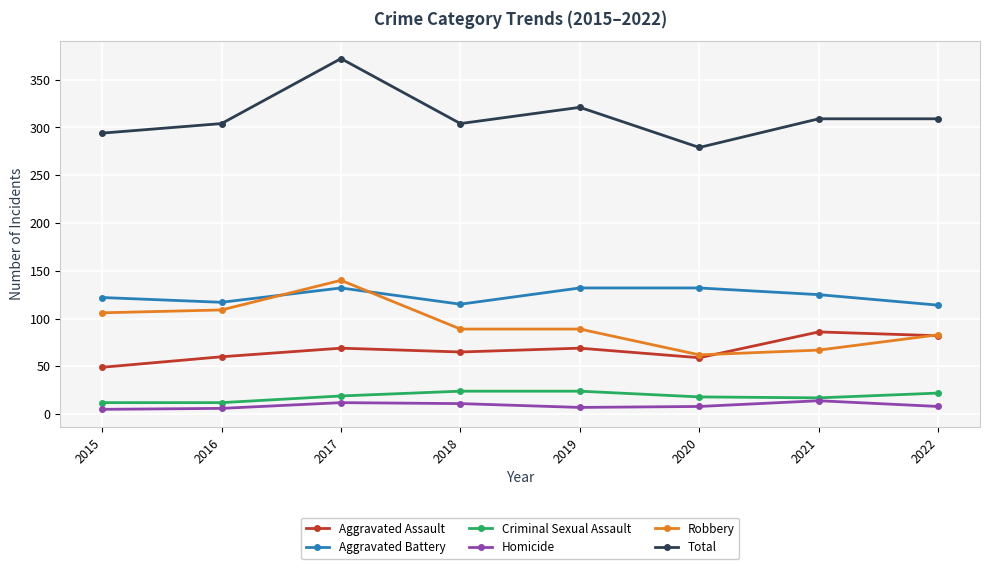

What is the average value of the Homicide series?

9